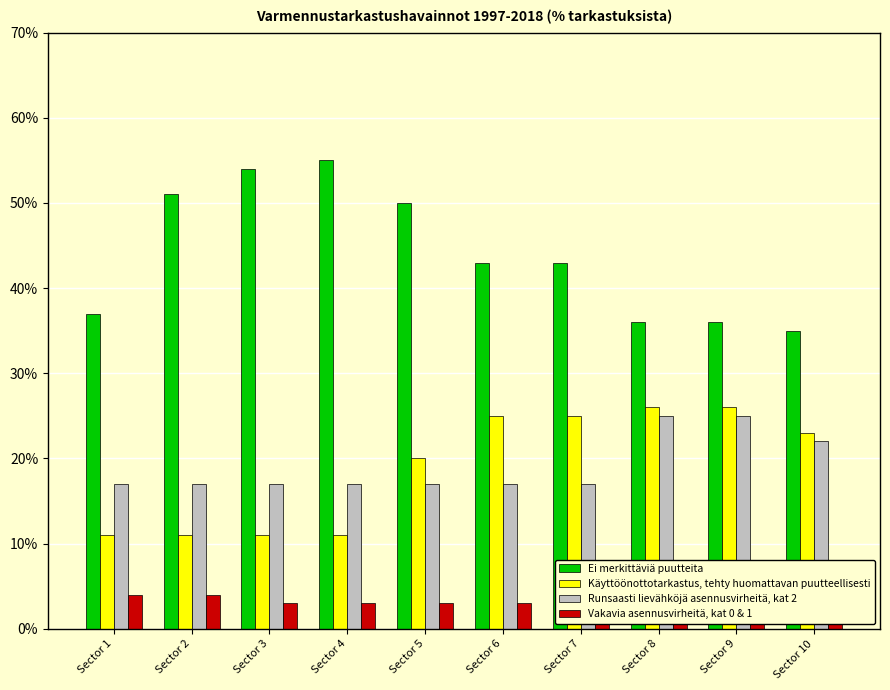

The Käyttöönottotarkastus, tehty huomattavan puutteellisesti series shows 7 at Sector 6. True or false?

False